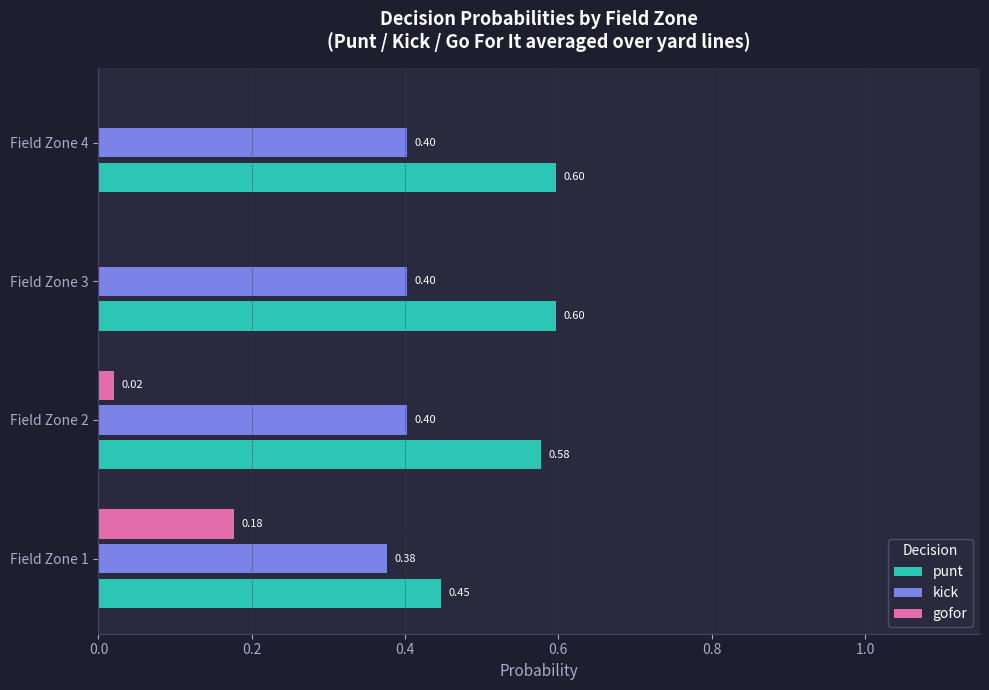

Which series changed the most between Field Zone 1 and Field Zone 3?

gofor